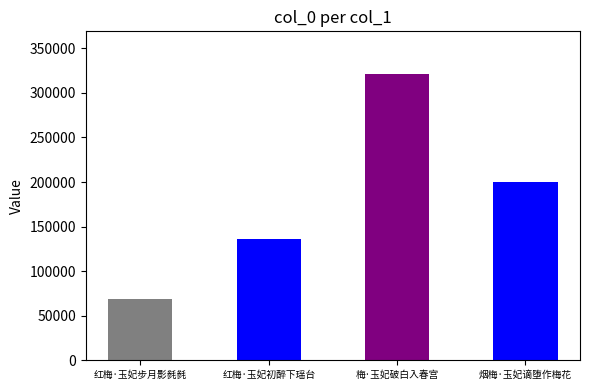

What is the label of the 4th bar from the right?

红梅·玉妃步月影毵毵